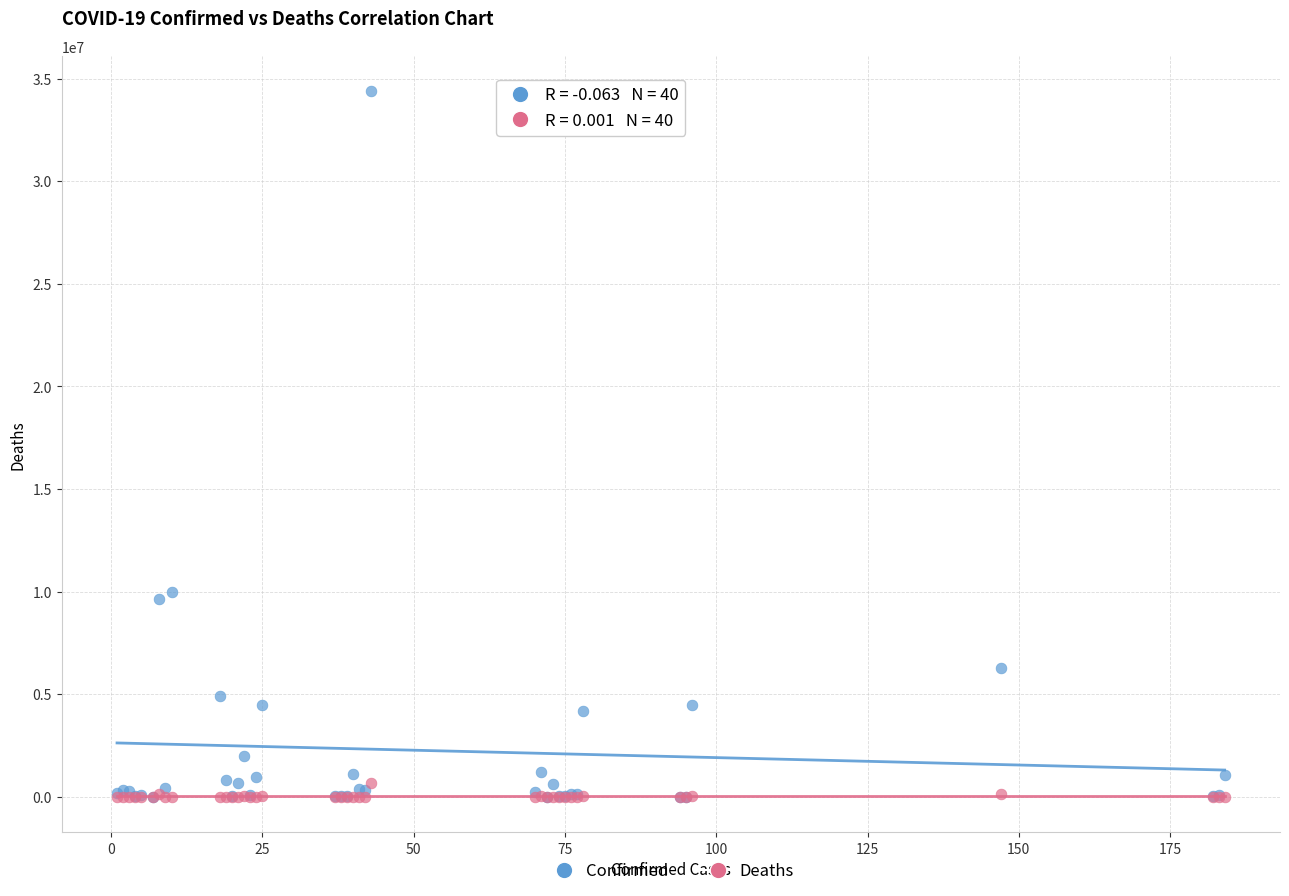

What are all the series names shown in the legend?

Confirmed, Deaths